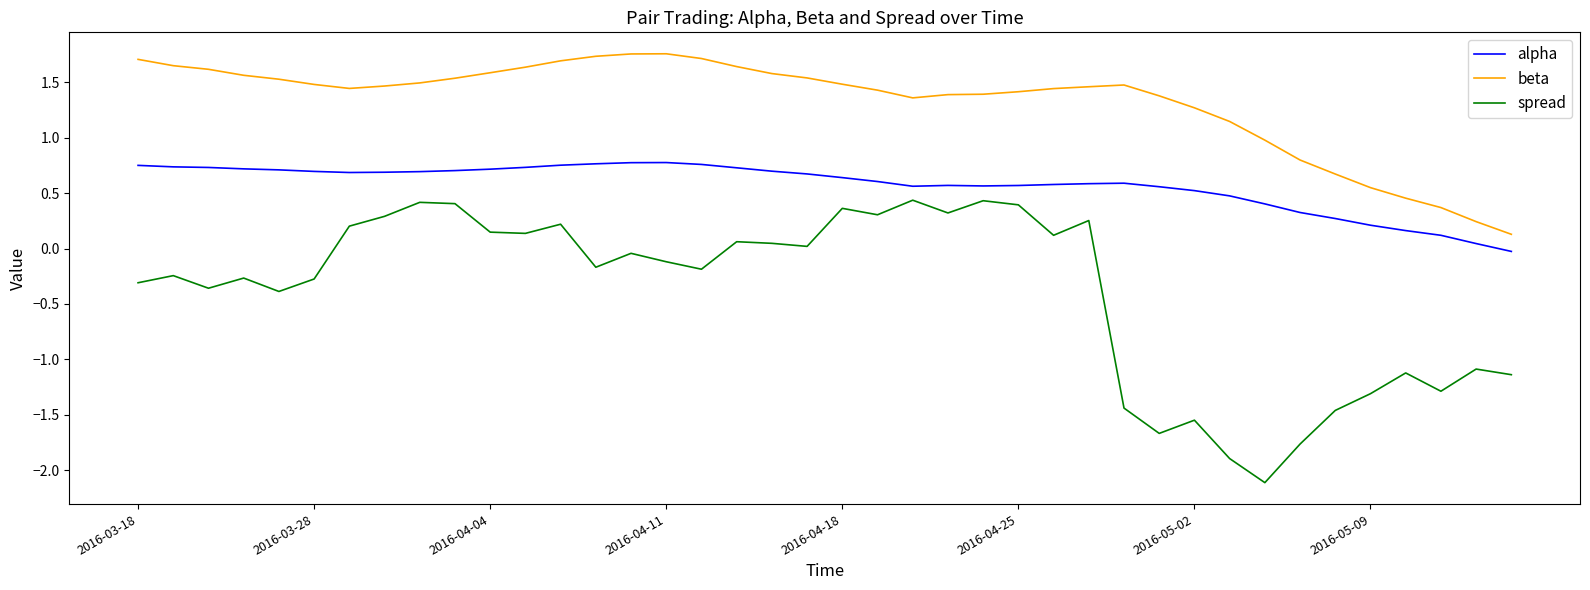

Rank the series by their maximum value, from highest to lowest.

beta, alpha, spread